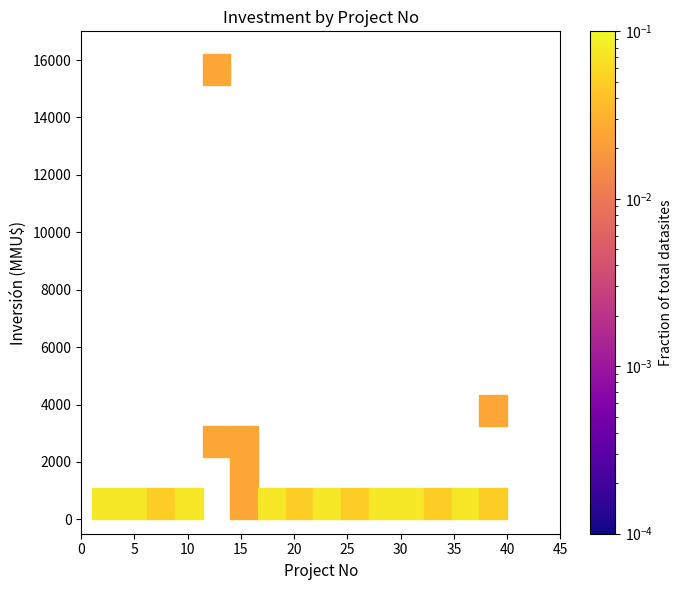

What is the range of X values (max minus min)?

39